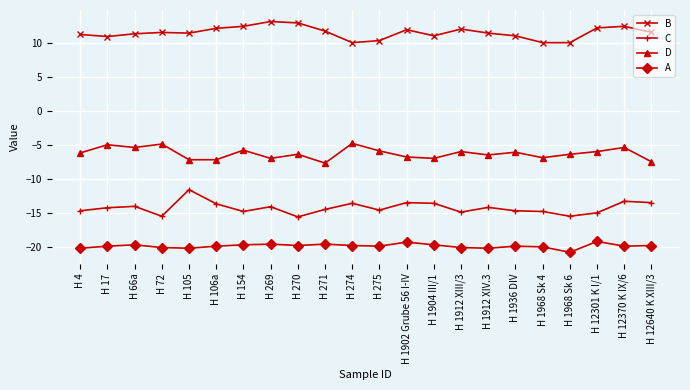

What is the difference between the C values at H 154 and H 12370 K IX/6?

1.5